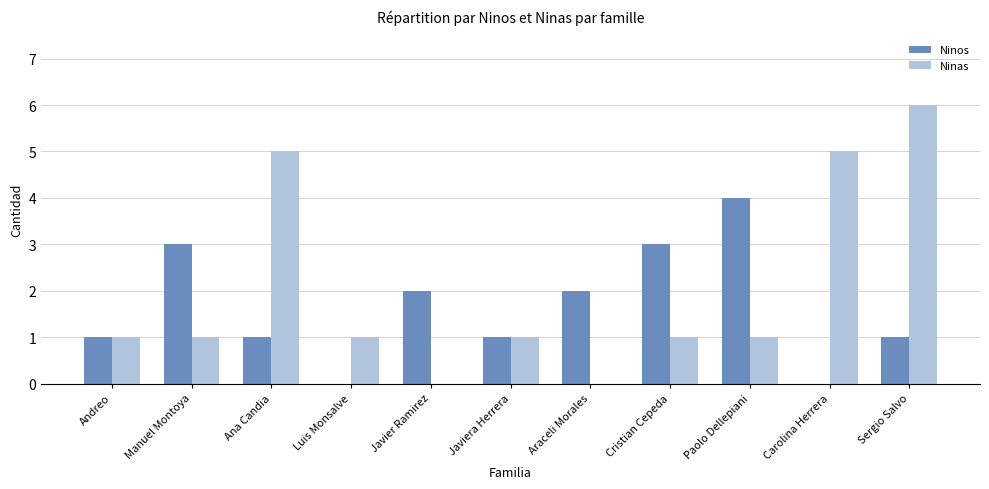

Read the Ninas value at Ana Candia.

5